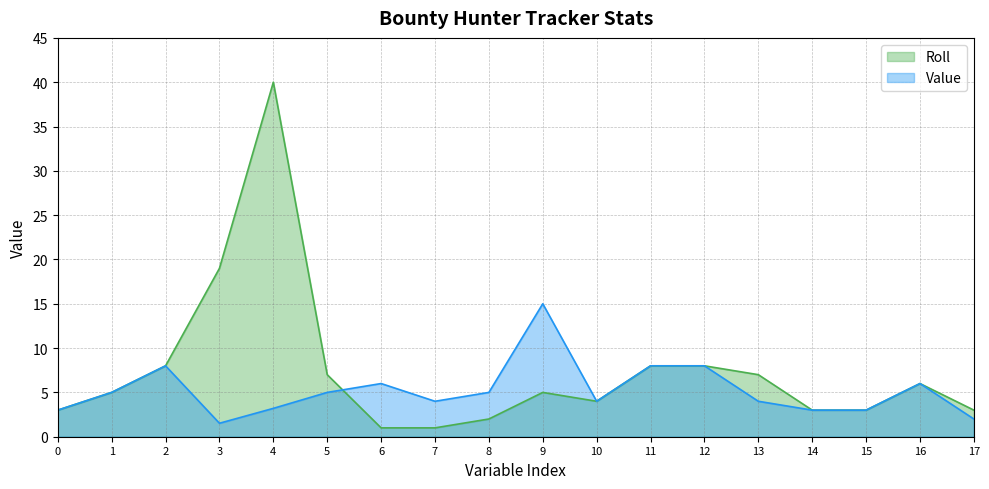

What are all the series names shown in the legend?

Roll, Value